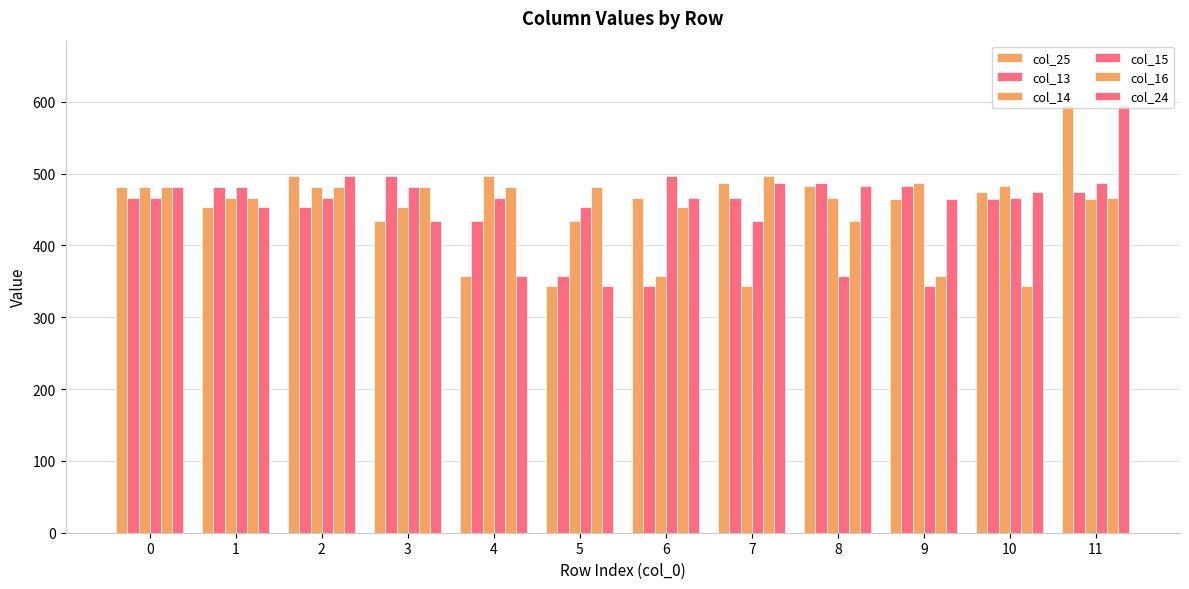

How many categories are shown in the chart?

12